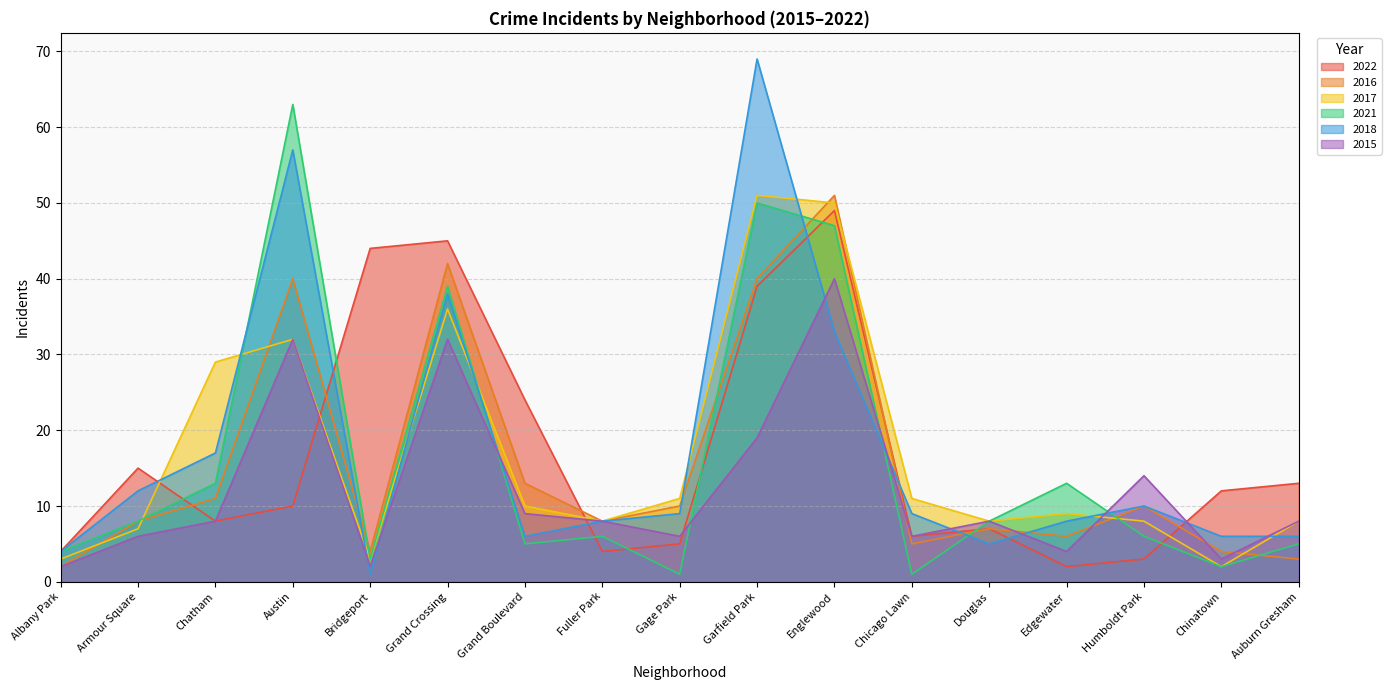

Where is 2017 nearest to the value 26?

Chatham